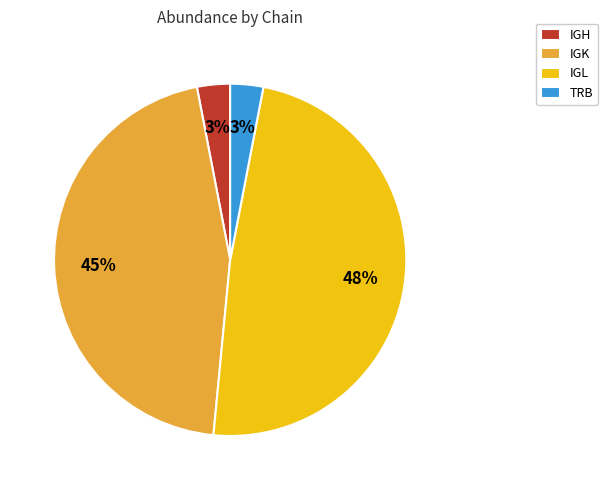

What is the ratio of the value at IGK to the value at IGL?

0.9